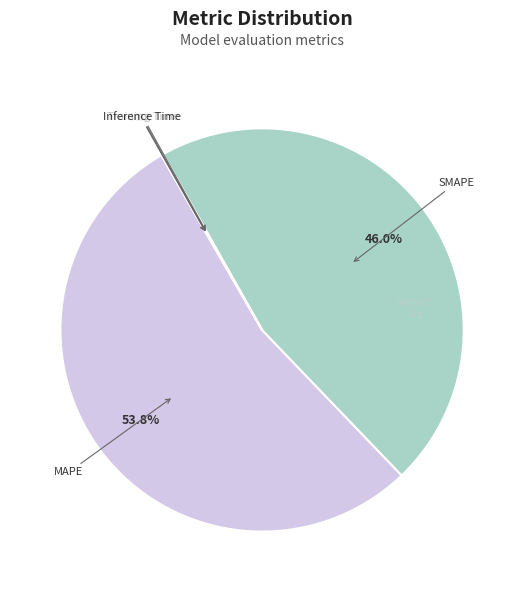

Which category accounts for the majority?

MAPE